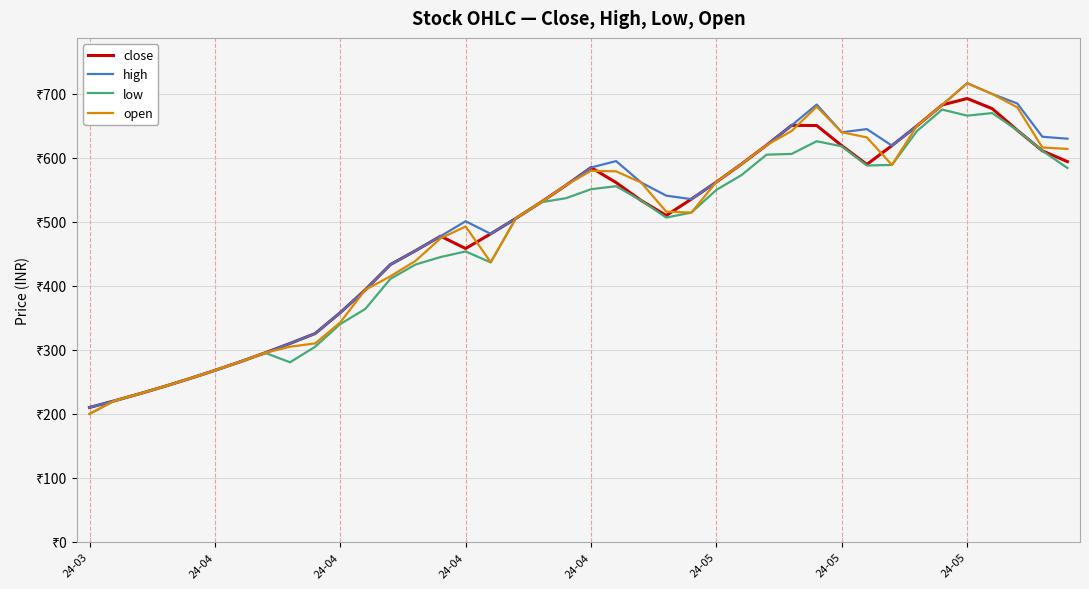

What are all the series names shown in the legend?

close, high, low, open